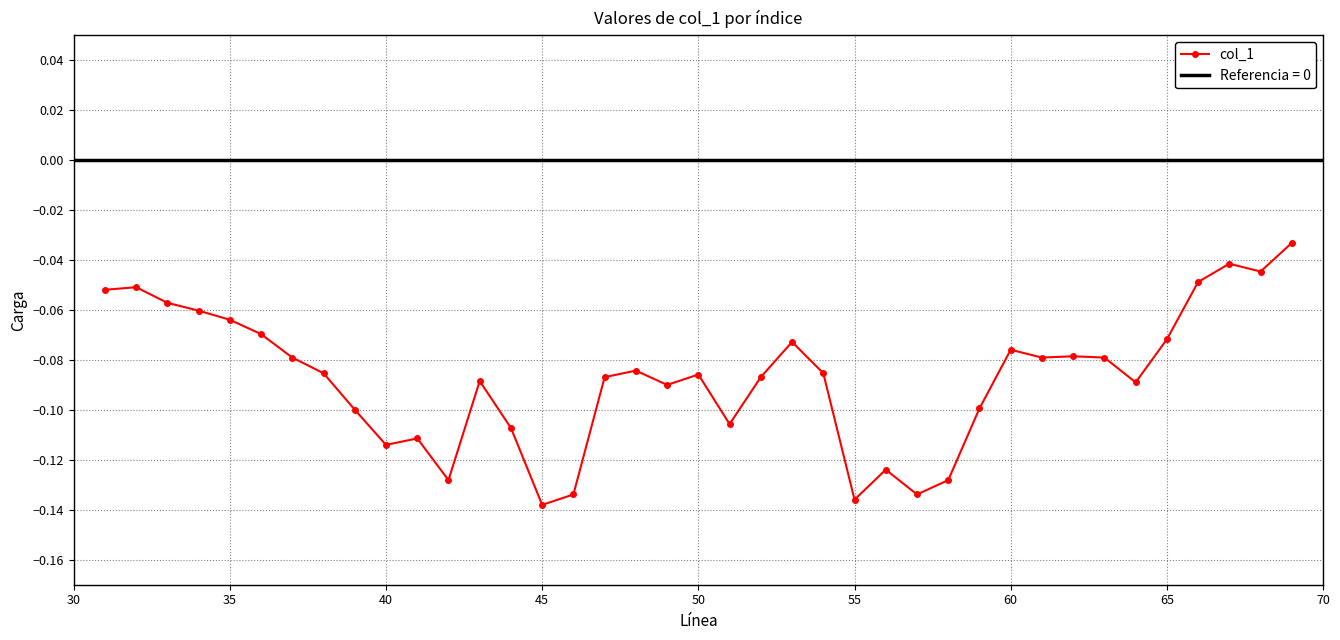

True or false: col_1 has more than 2 interior local peaks.

True